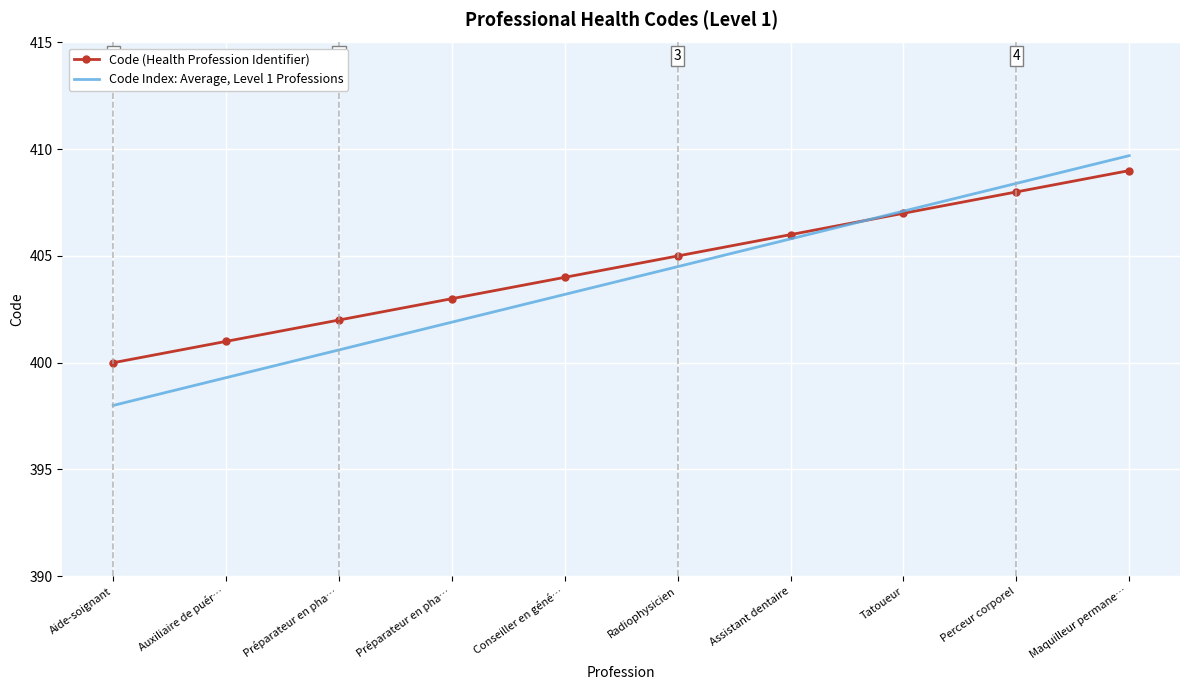

What are all the series names shown in the legend?

Code (Health Profession Identifier), Code Index: Average, Level 1 Professions